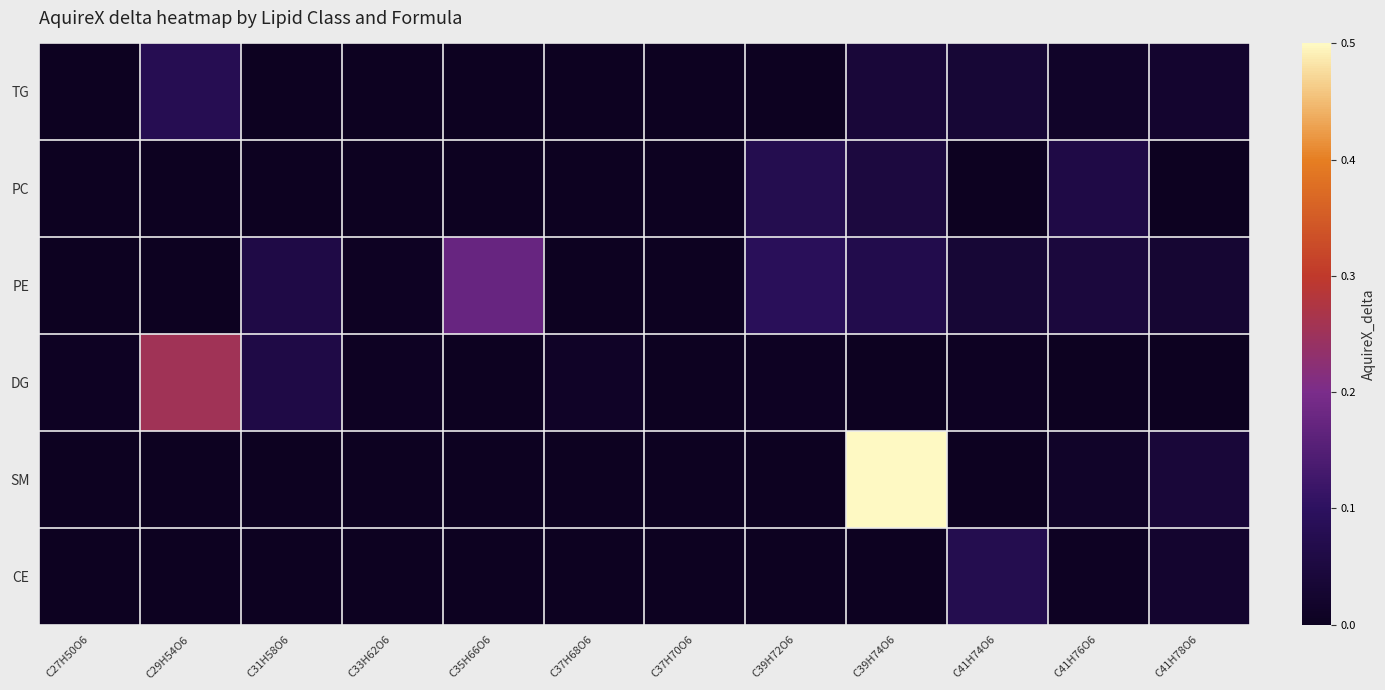

What is the total value across all series at C39H72O6?

0.2